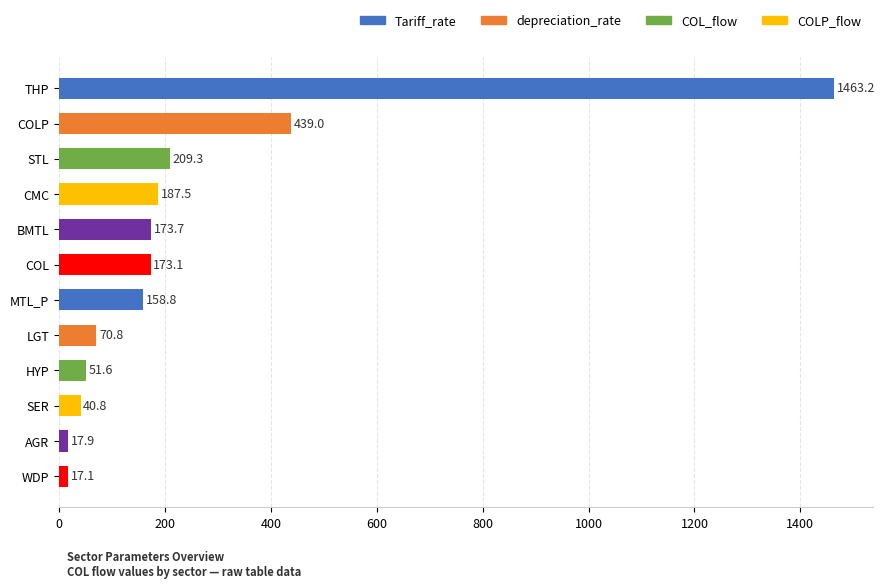

What is the maximum value shown in the chart?

1463.2